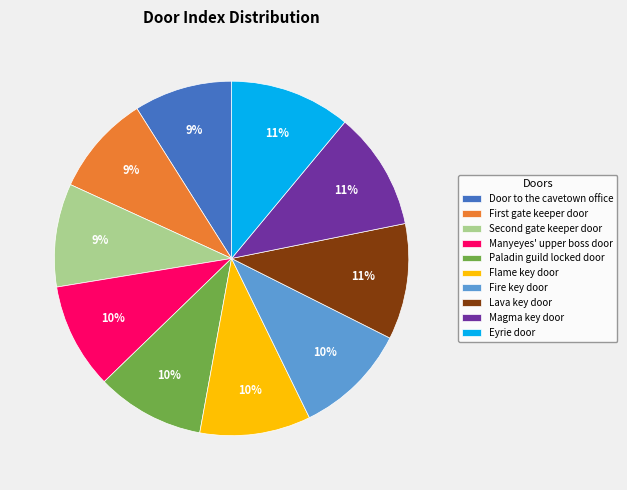

Is the sum of Manyeyes' upper boss door and Magma key door greater than half?

No